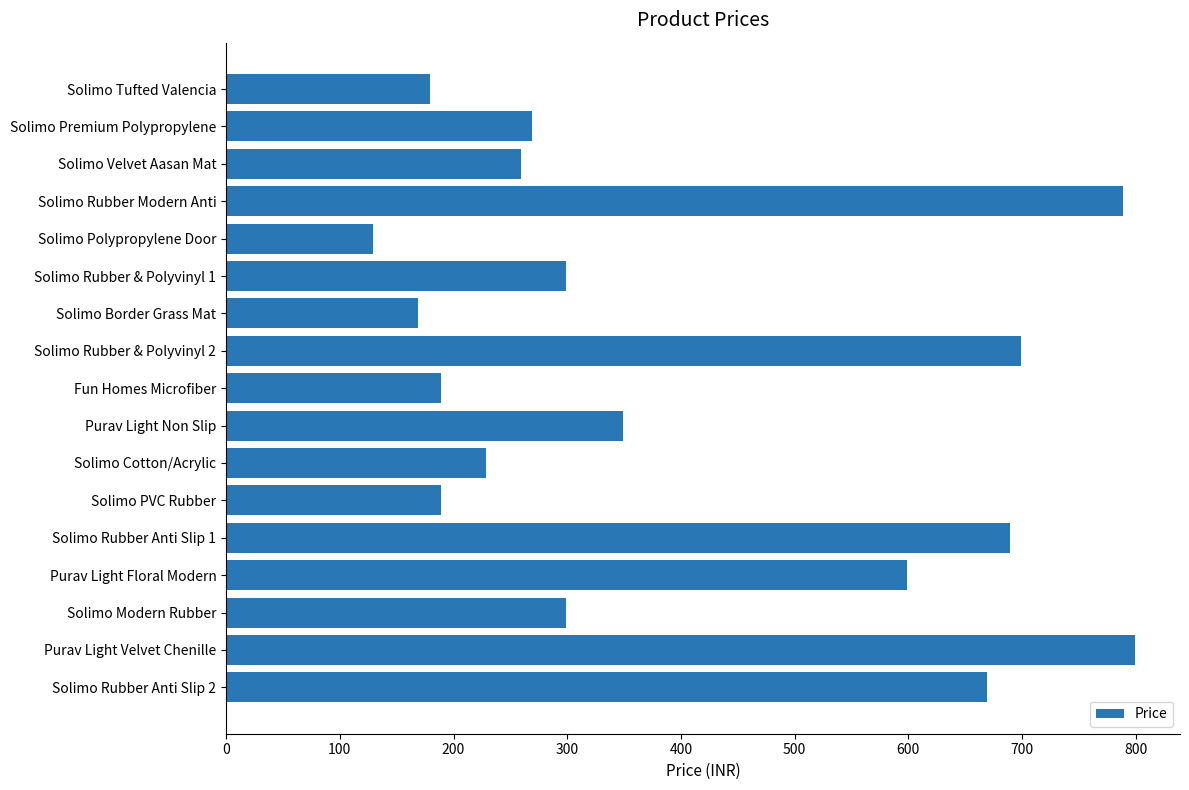

At which category does the chart reach its peak across all series?

Purav Light Velvet Chenille